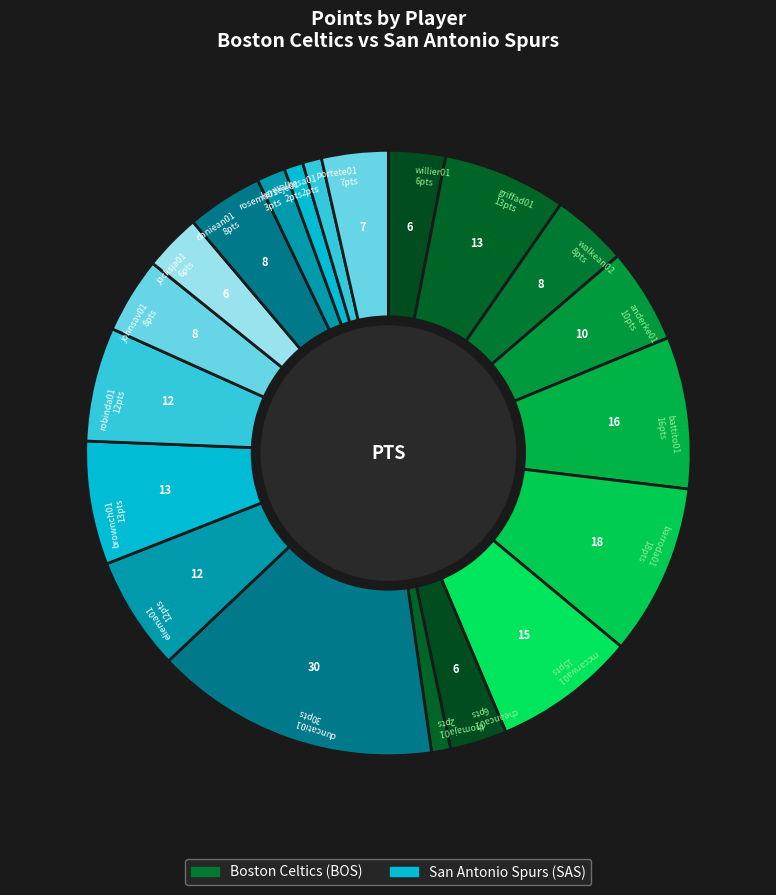

What is the smallest slice in the pie chart?

ellispe01